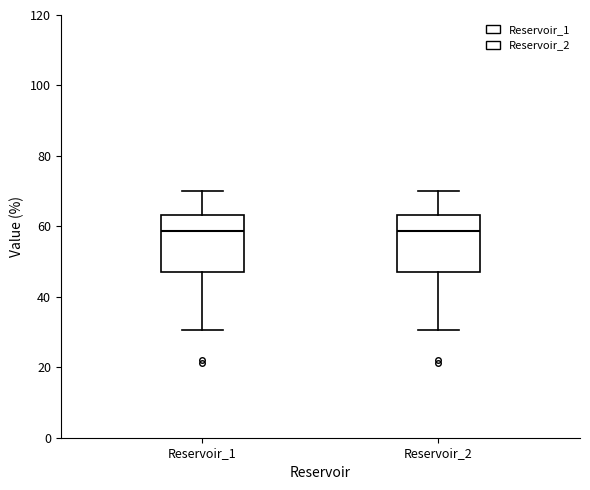

Reading left to right, transcribe this box plot: for each box, give where its median line is, the range the box spans, and where its two whiskers end, as read against the y-axis. The values are not printed on the chart, so give them approximately, as read against the axis.

Reservoir_1: median 58, box 48 to 64, whiskers 30 to 70
Reservoir_2: median 58, box 48 to 64, whiskers 30 to 70